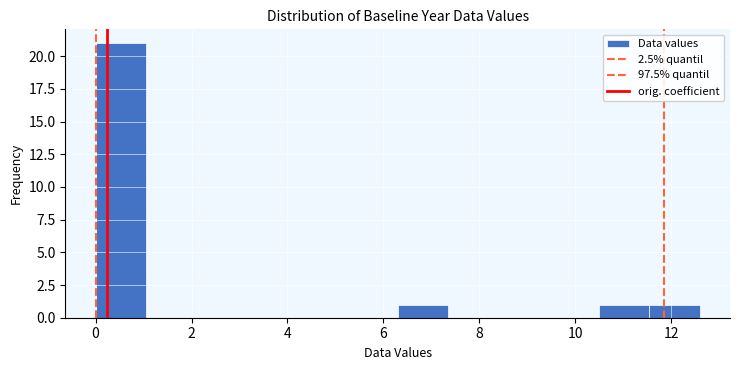

Which range on the x-axis has the tallest bar?

0.00 to 1.05